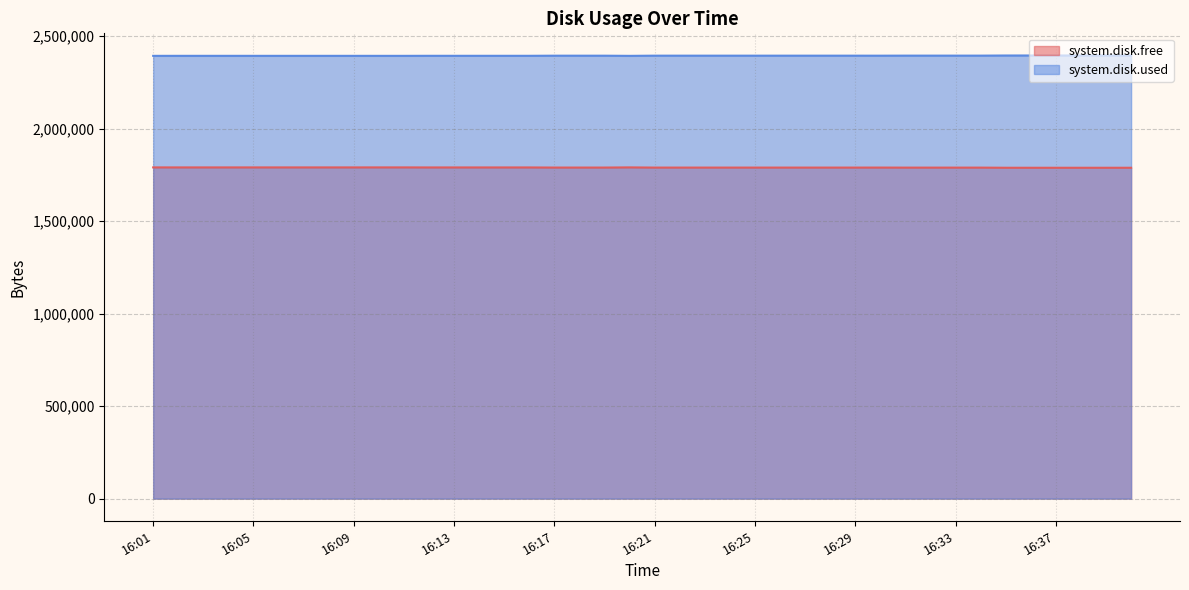

What is the sum of all system.disk.free values?

71589908